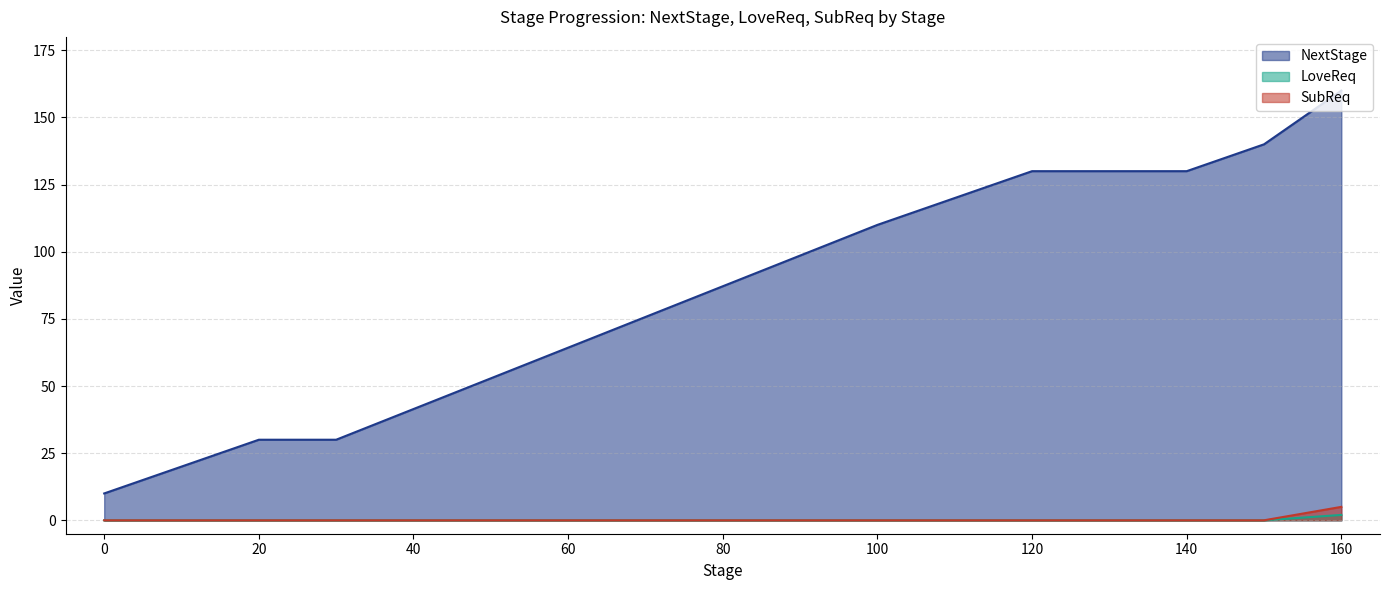

True or false: NextStage and SubReq intersect in this chart.

False